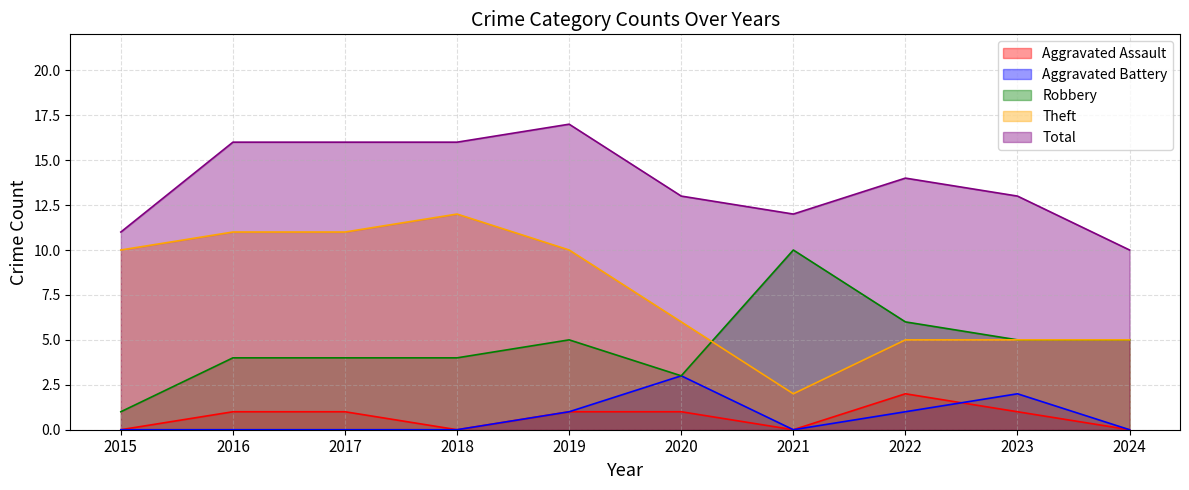

What is the approximate value of Theft at 2019?

10